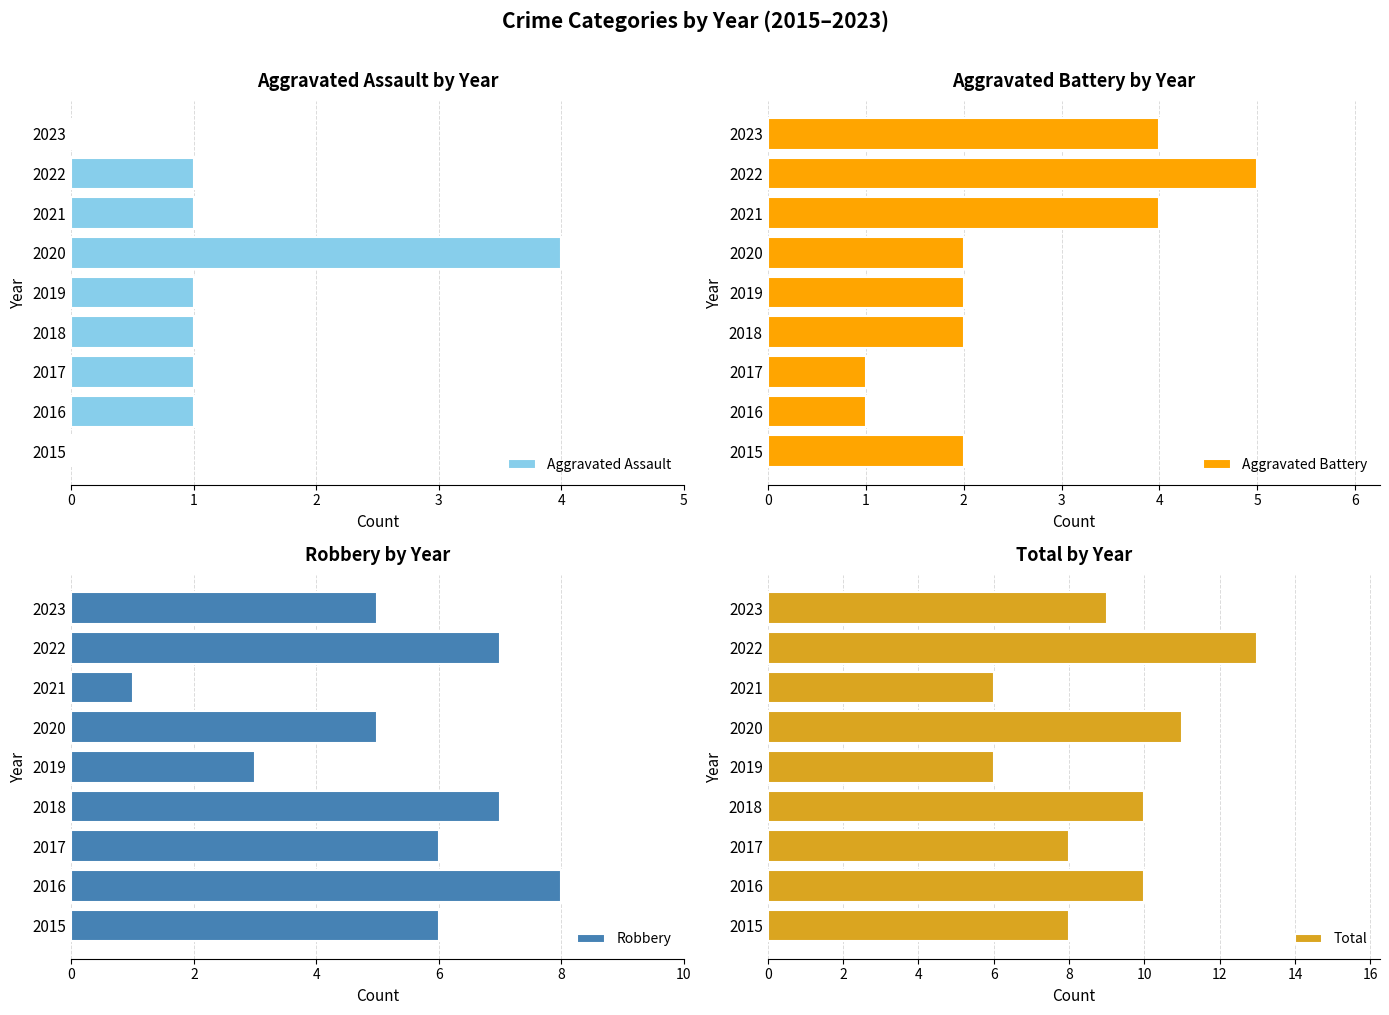

List the series in order of their peak value, highest first.

Total, Robbery, Aggravated Battery, Aggravated Assault